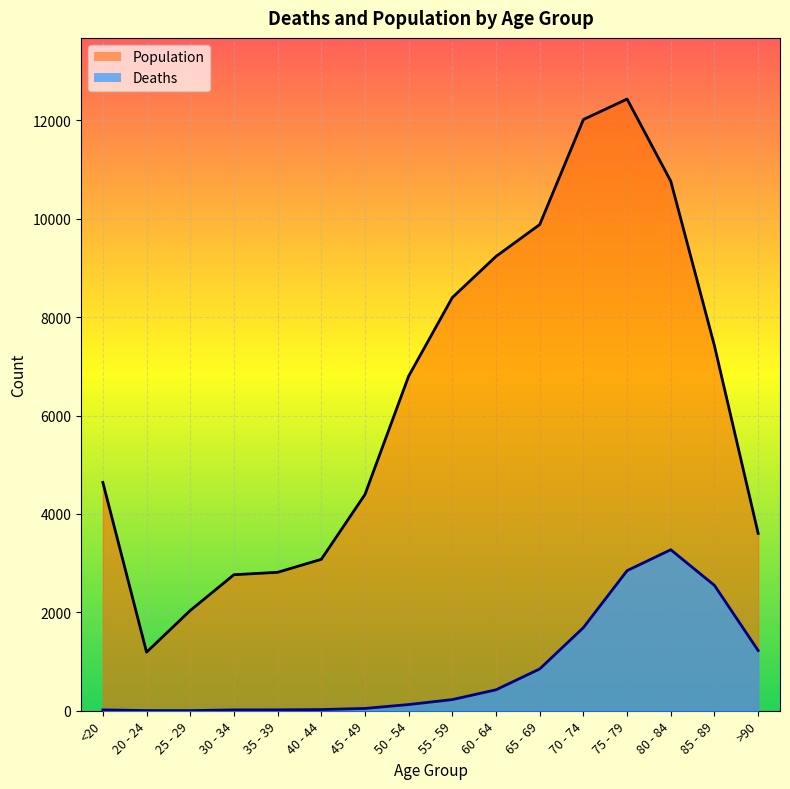

How many values in the Deaths series are below 227?

8